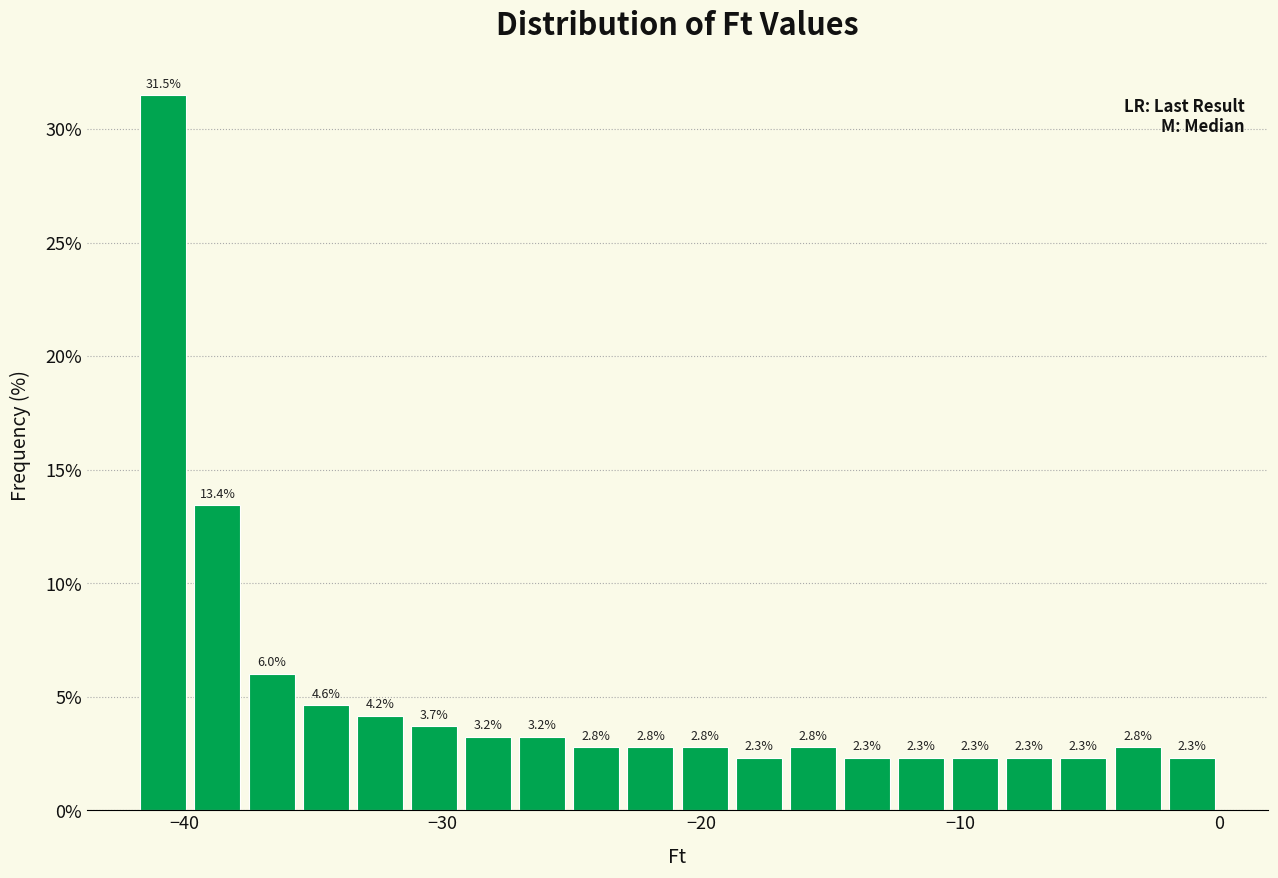

Read against the x-axis, roughly where is the centre of the tallest bar?

-41